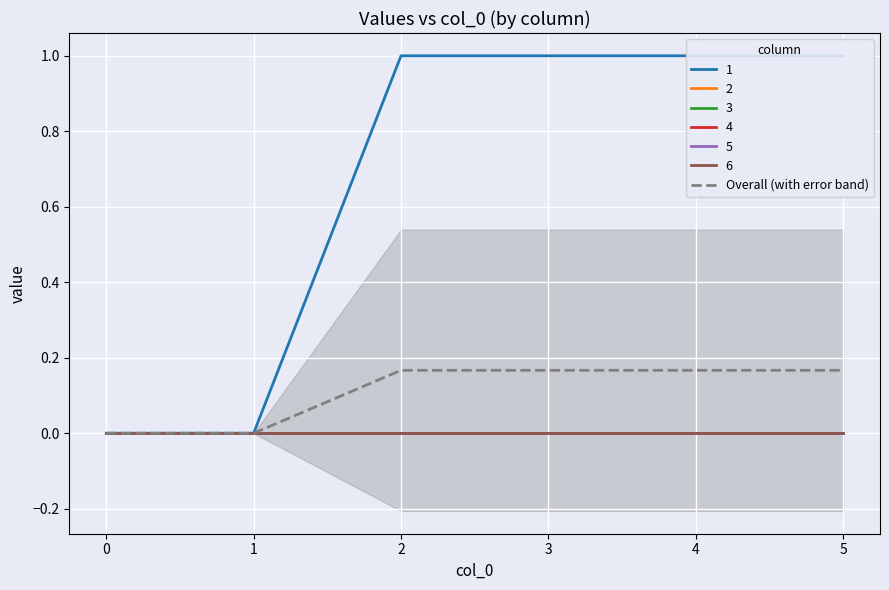

Reading right to left, transcribe all the data shown in this chart.

5=0.2	4=0.2	3=0.2	2=0.2	1=0.0	0=0.0